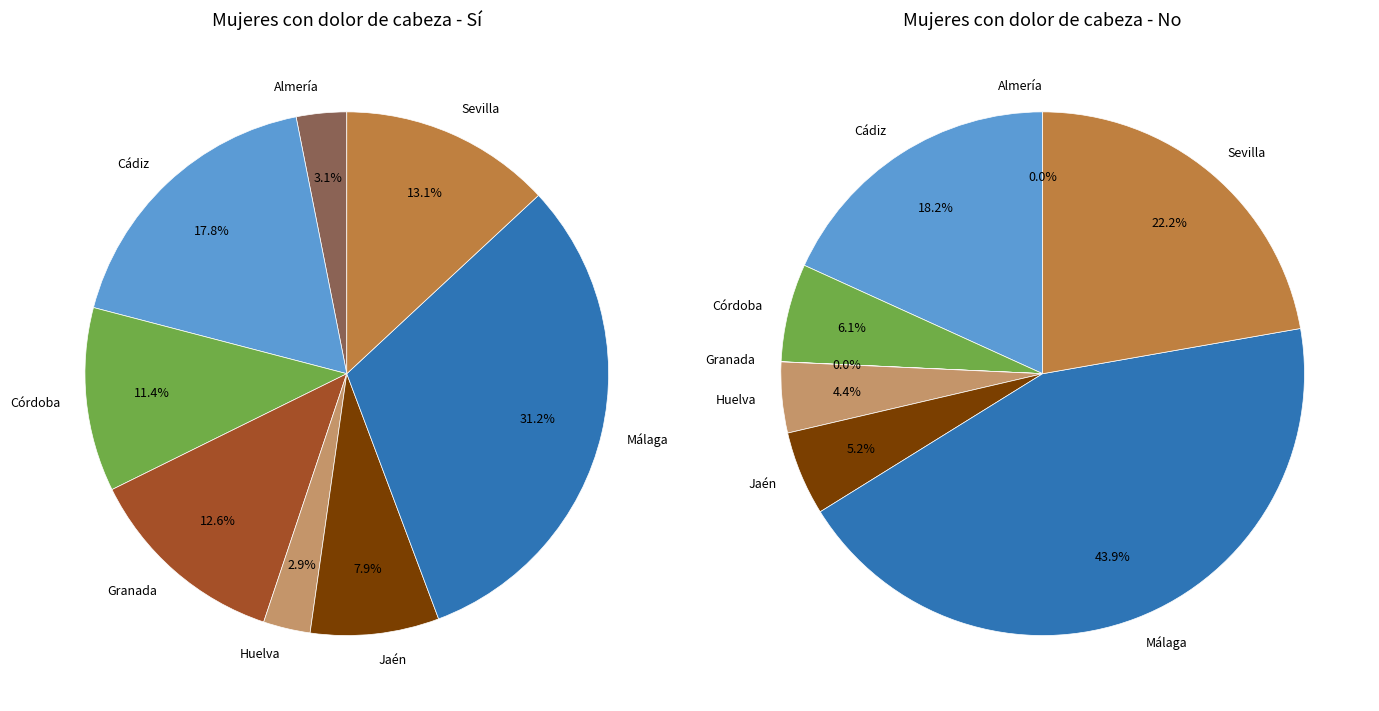

What percentage is NOT represented by no_values?

82.2%